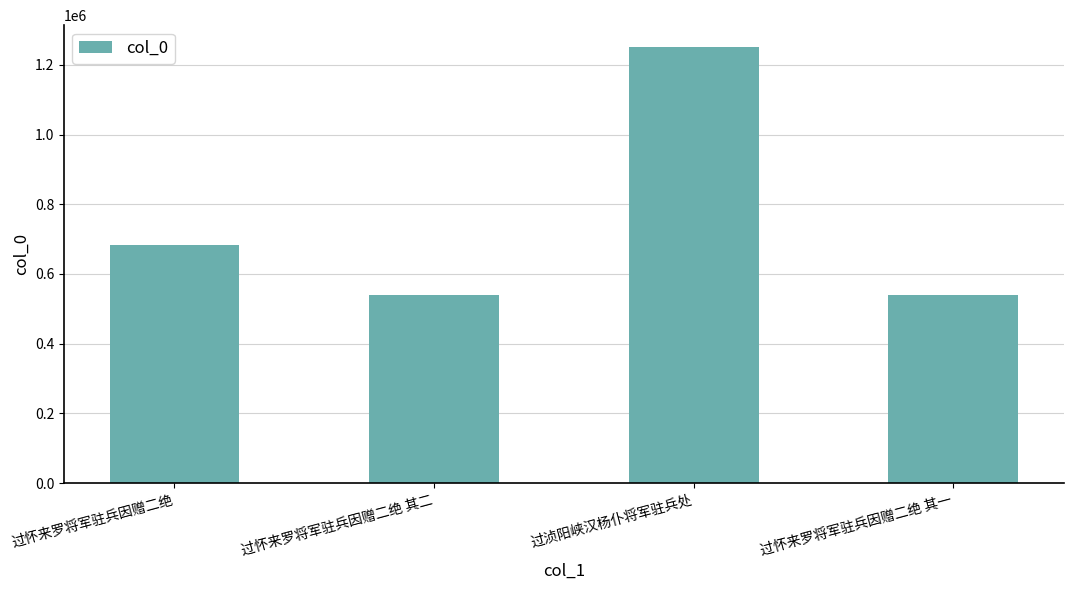

What is the label of the 3rd bar from the right?

过怀来罗将军驻兵因赠二绝 其二